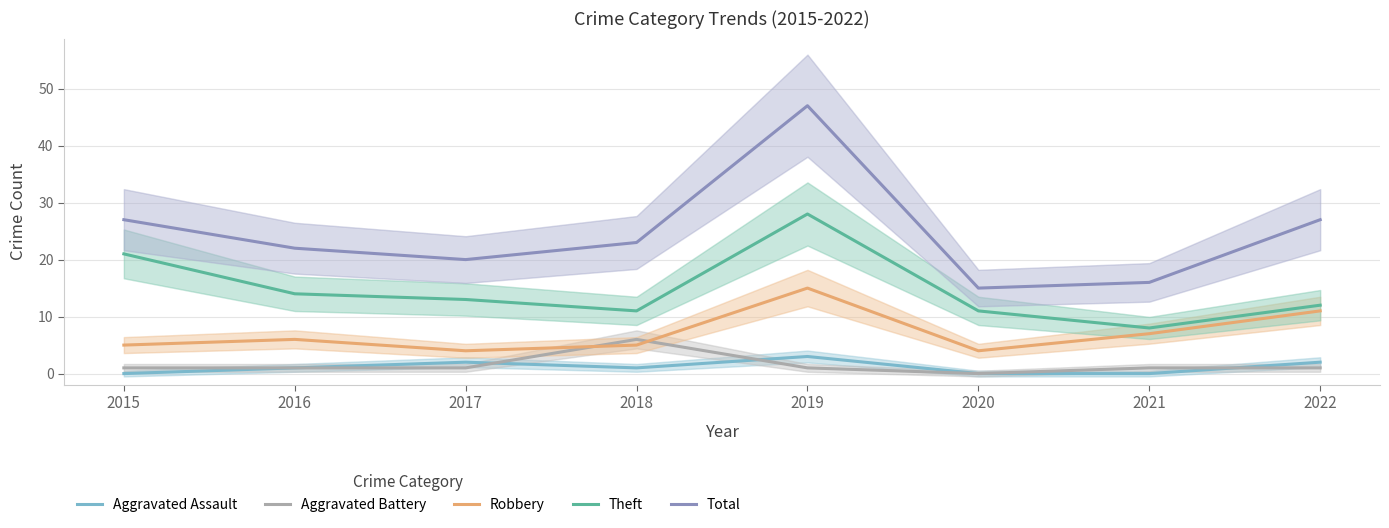

Rank the series at 2015 from lowest to highest value.

Aggravated Assault, Aggravated Battery, Robbery, Theft, Total